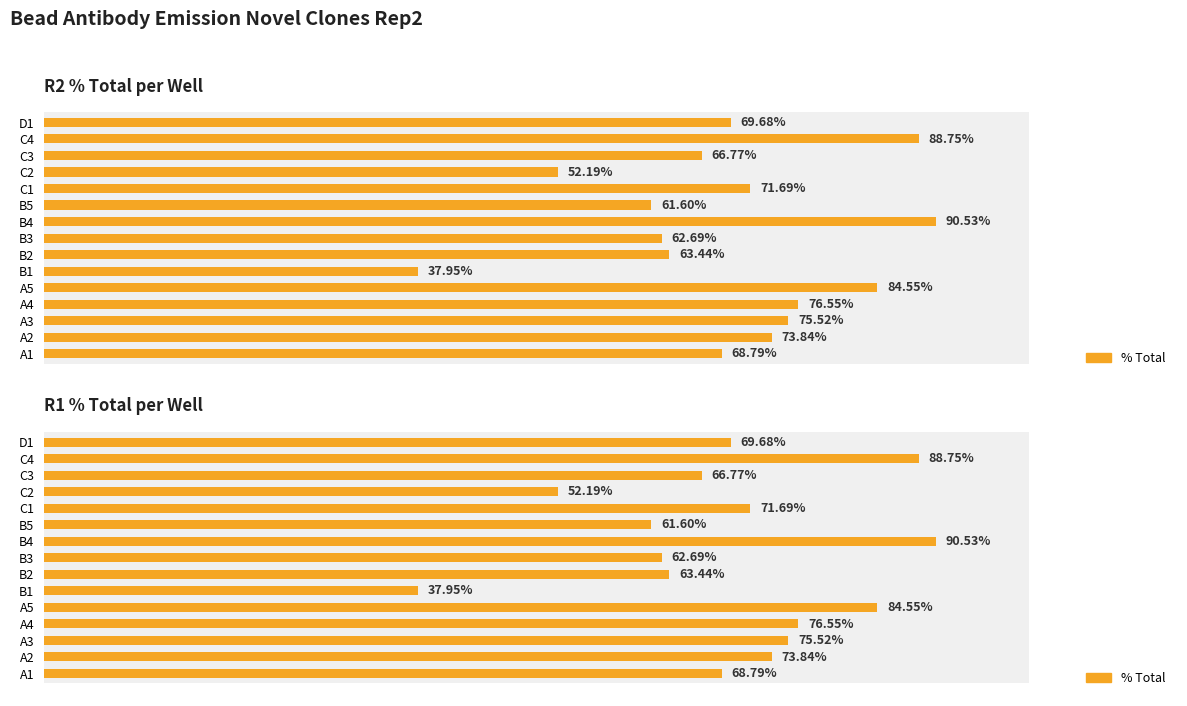

What position from the left is C4?

14